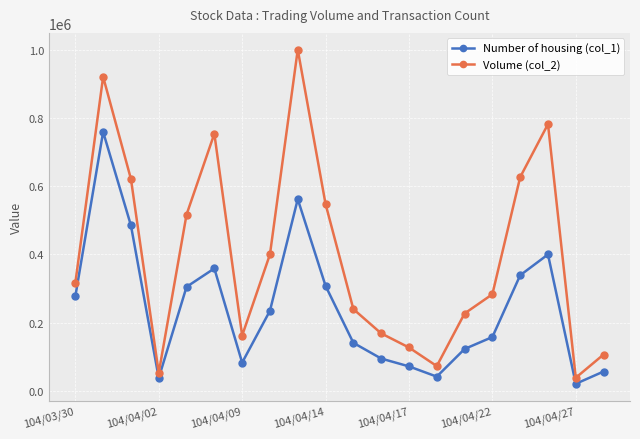

What is the difference between the maximum and second lowest values in the Volume (col_2) series?

947340